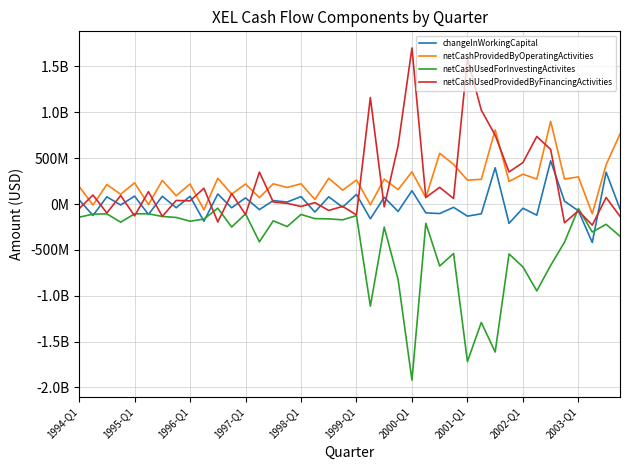

Does the chart display data point markers on the line(s)?

No